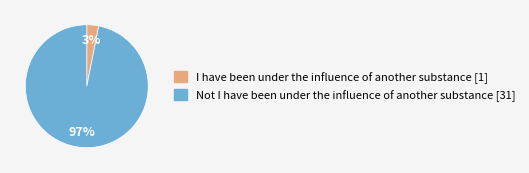

The I have been under the influence of another substance [1] slice represents 3% of the pie. True or false?

True